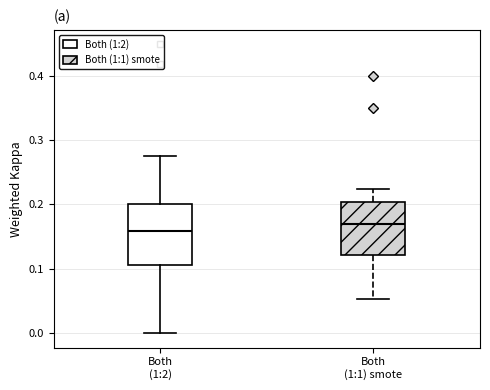

Reading left to right, transcribe this box plot: for each box, give where its median line is, the range the box spans, and where its two whiskers end, as read against the y-axis. The values are not printed on the chart, so give them approximately, as read against the axis.

Both (1:2): median 0.16, box 0.11 to 0.20, whiskers 0.00 to 0.27
Both (1:1) smote: median 0.17, box 0.12 to 0.20, whiskers 0.05 to 0.22